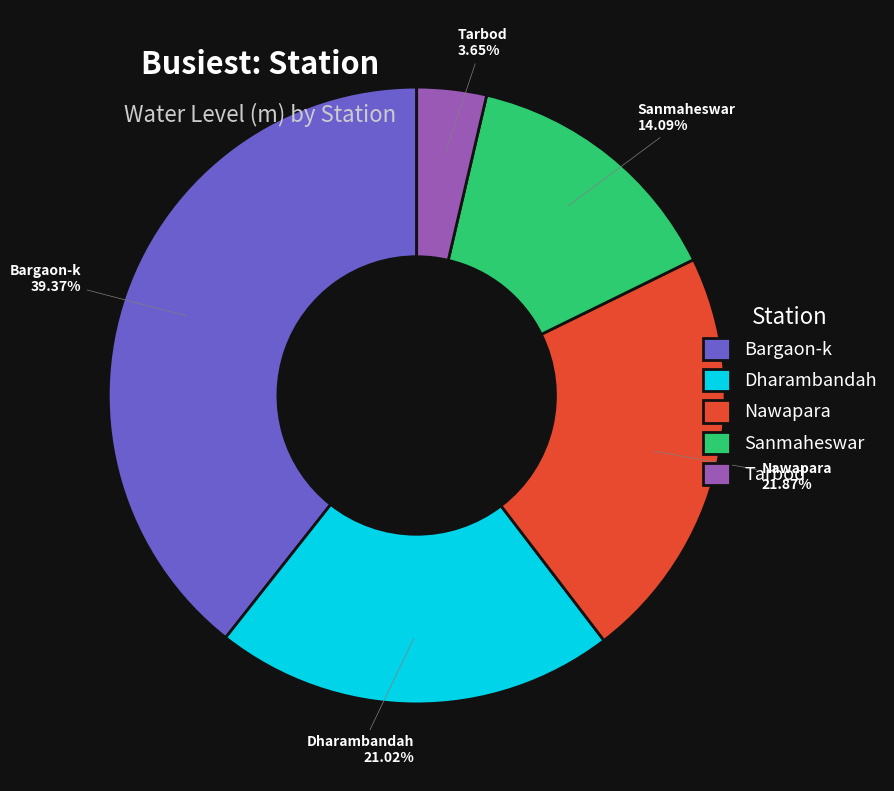

Combined, do Nawapara and Sanmaheswar account for over 50%?

No